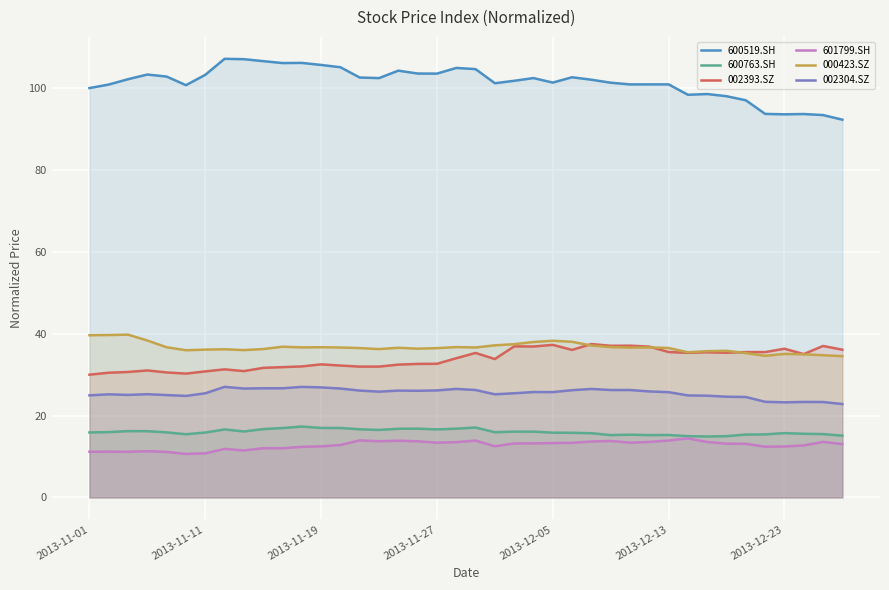

True or false: 600763.SH and 002393.SZ intersect in this chart.

False